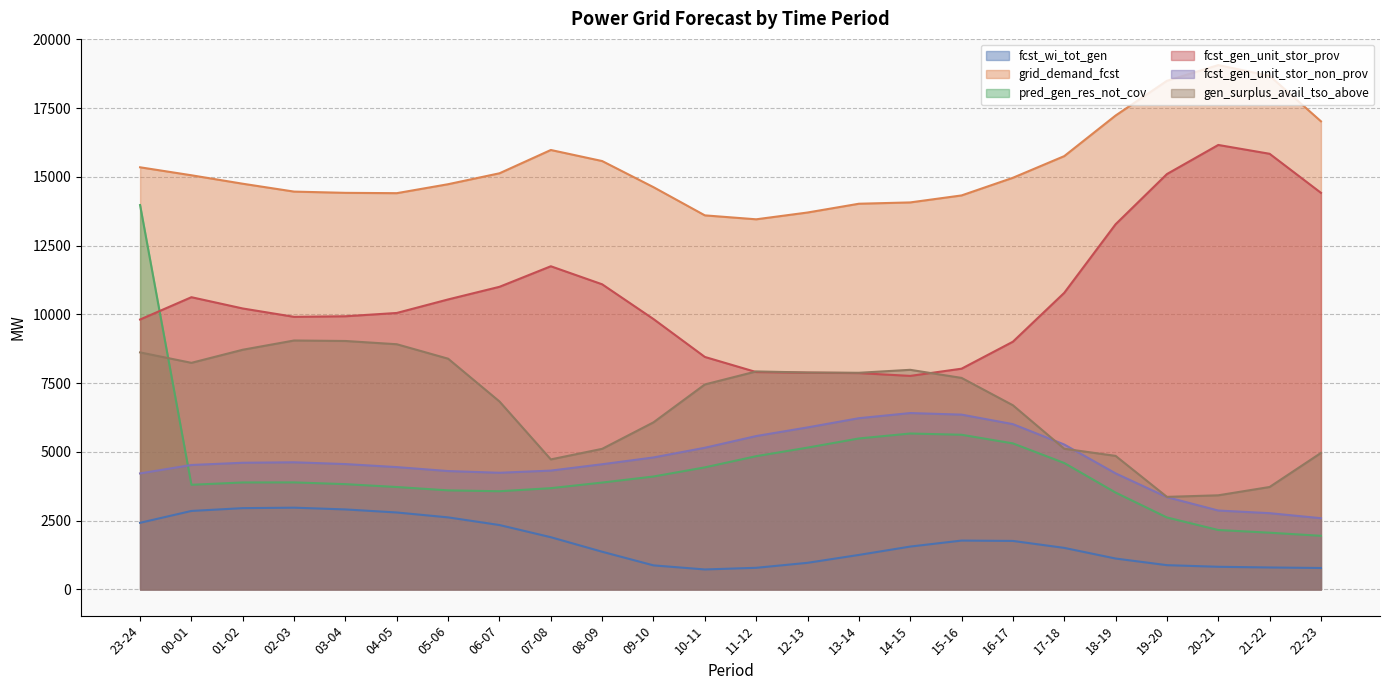

Which has a higher value, 08-09 or 09-10?

08-09